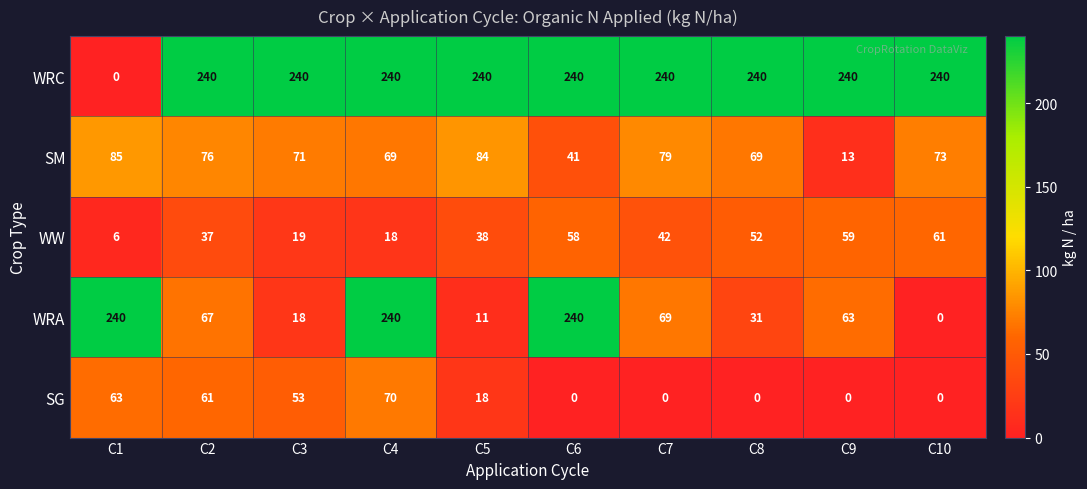

Between C4 and C6, which series saw the biggest shift?

SG